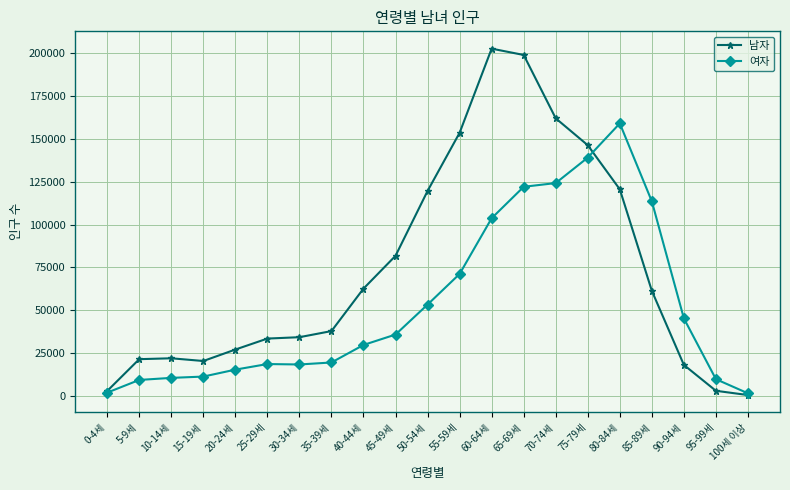

The 남자 series shows 153636 at 55-59세. True or false?

True